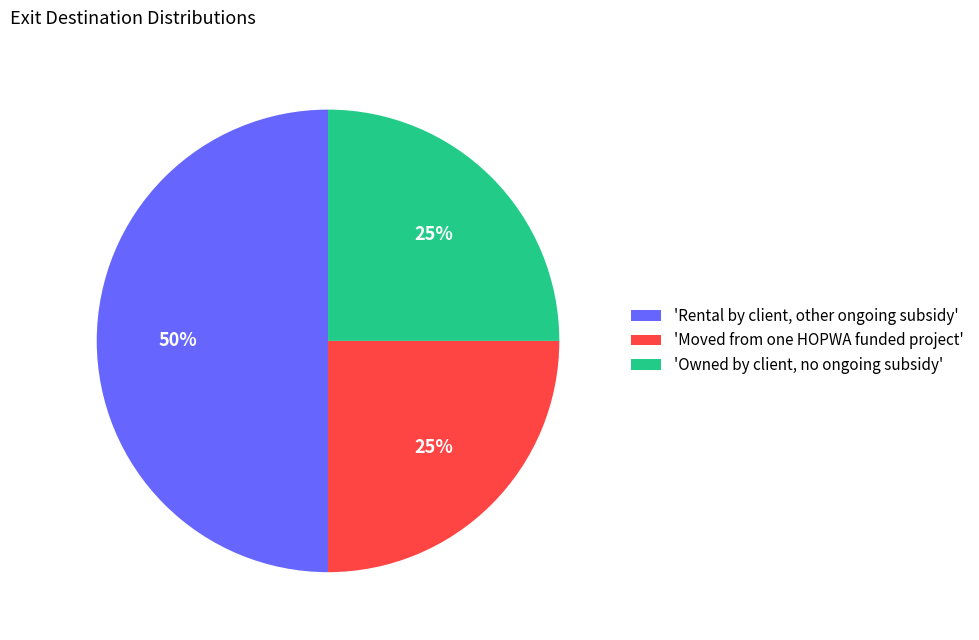

What is the largest slice in the pie chart?

'Rental by client, other ongoing subsidy'